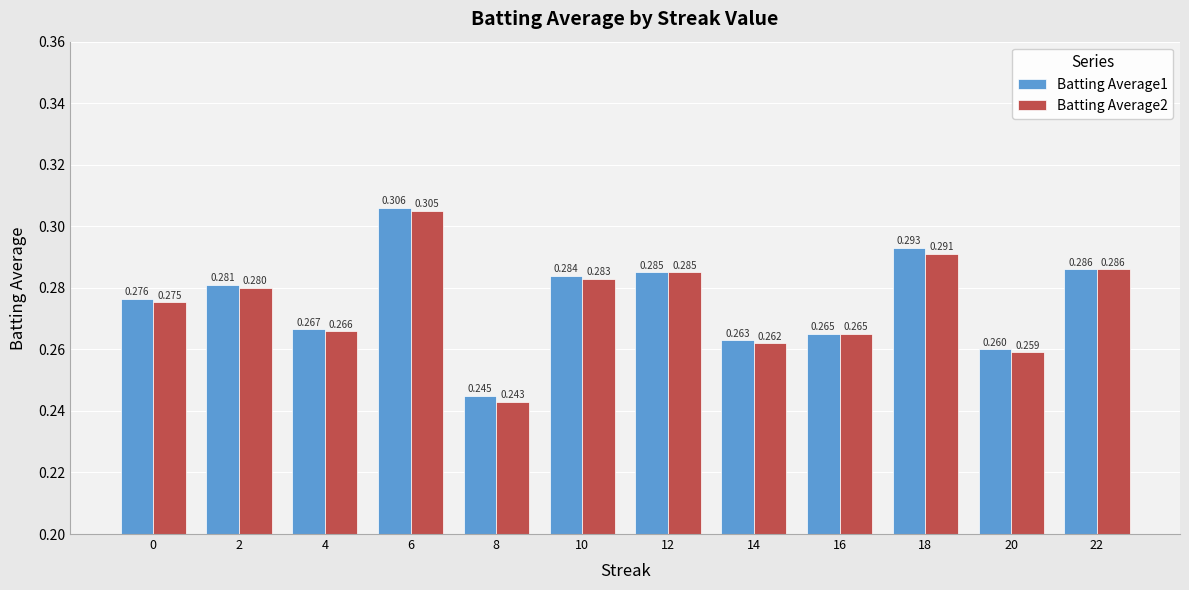

List the labels in order of Batting Average1 value, largest first.

6, 18, 22, 12, 10, 2, 0, 4, 16, 14, 20, 8